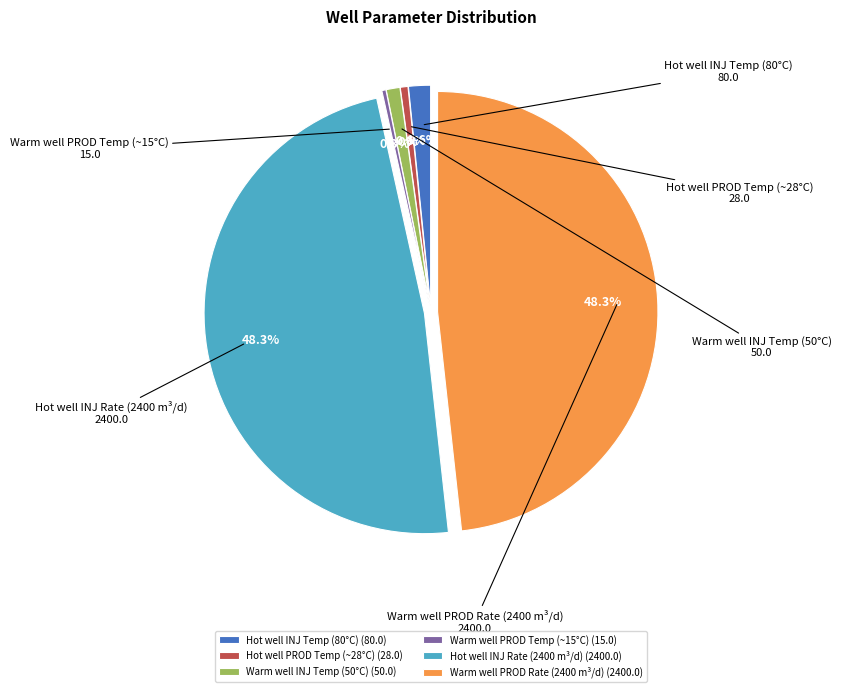

Is there any slice that represents more than half of the pie?

No